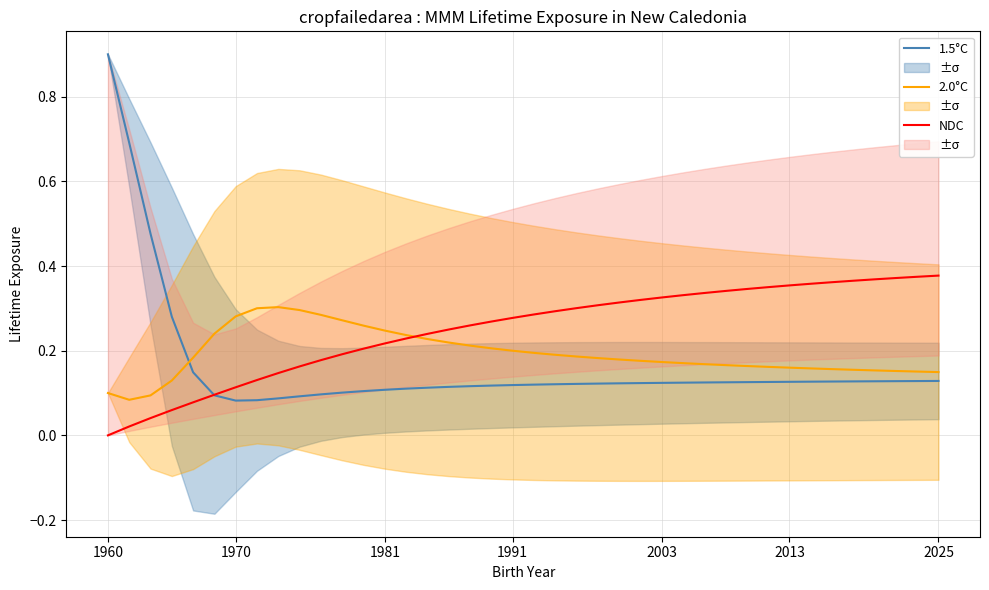

What is the difference between the second highest and minimum values in the 2.0°C series?

0.2